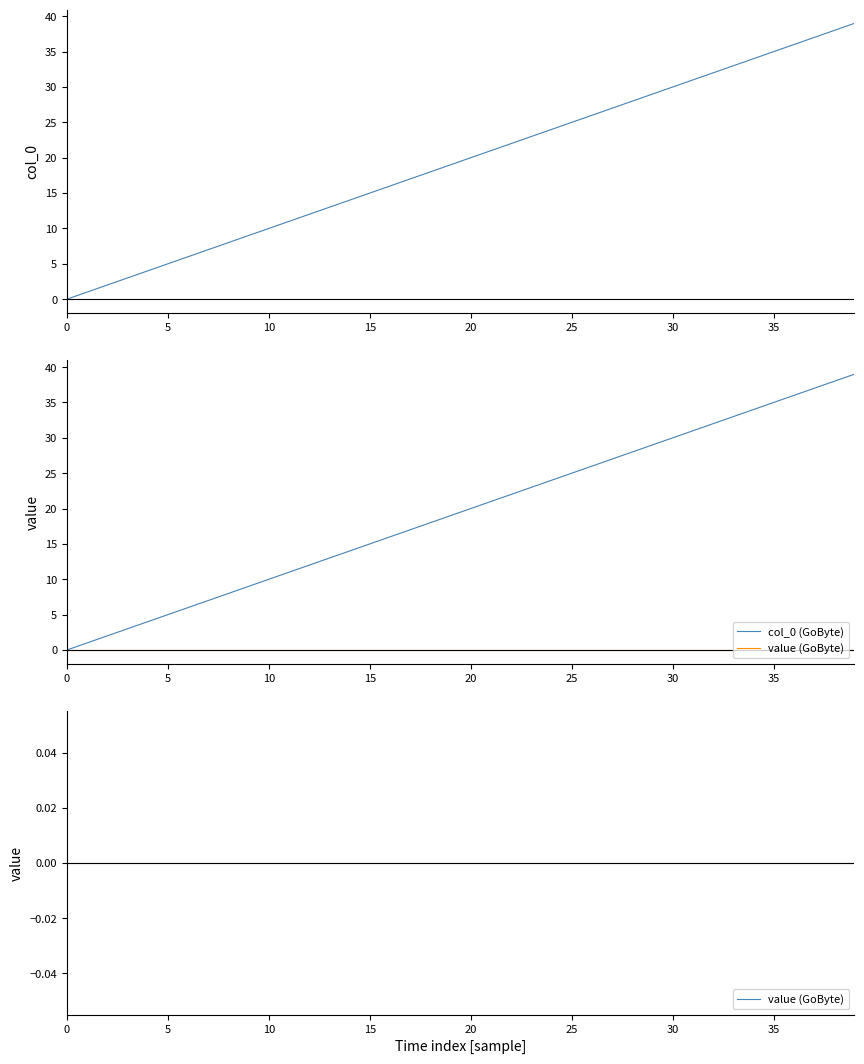

Reading left to right, what are all the values shown in this chart?

col_0: 0	1	2	3	4	5	6	7	8	9	10	11	12	13	14	15	16	17	18	19	20	21	22	23	24	25	26	27	28	29	30	31	32	33	34	35	36	37	38	39
col_0 (GoByte): 0	1	2	3	4	5	6	7	8	9	10	11	12	13	14	15	16	17	18	19	20	21	22	23	24	25	26	27	28	29	30	31	32	33	34	35	36	37	38	39
value (GoByte): 0	0	0	0	0	0	0	0	0	0	0	0	0	0	0	0	0	0	0	0	0	0	0	0	0	0	0	0	0	0	0	0	0	0	0	0	0	0	0	0